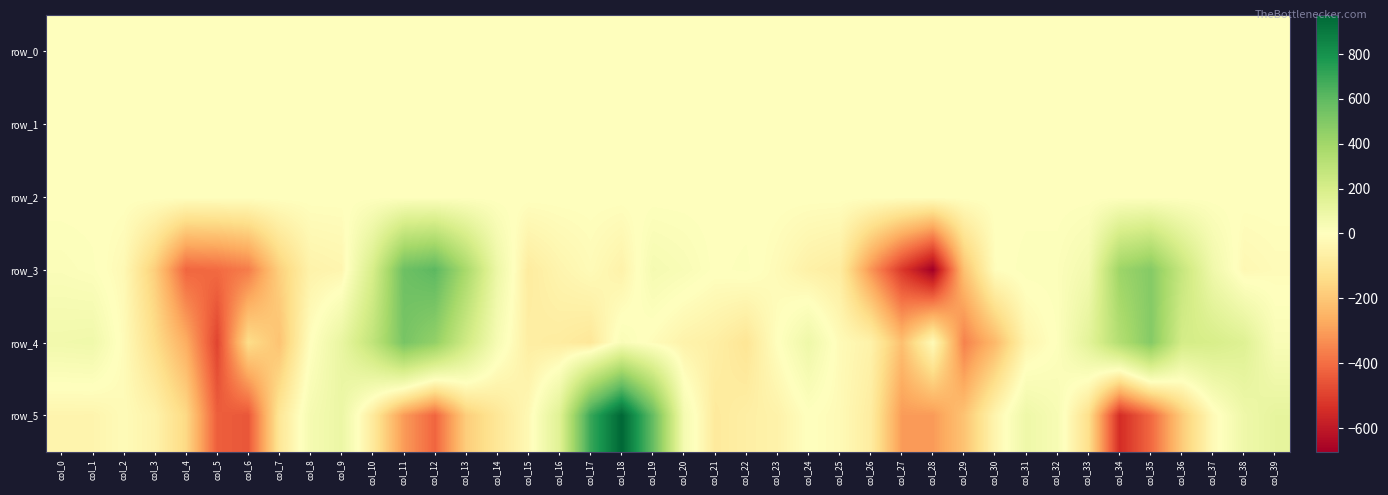

Reading right to left, what are all the values shown in this chart?

row_0: col_39=-0.2	col_38=-0.1	col_37=-0.2	col_36=-0.2	col_35=-0.1	col_34=0.3	col_33=0.4	col_32=0.3	col_31=0.1	col_30=-0.0	col_29=0.0	col_28=0.1	col_27=0.1	col_26=0.1	col_25=-0.1	col_24=-0.1	col_23=-0.1	col_22=-0.1	col_21=-0.0	col_20=0.2	col_19=0.4	col_18=-0.1	col_17=-0.6	col_16=-0.5	col_15=-0.3	col_14=-0.3	col_13=-0.2	col_12=-0.0	col_11=0.3	col_10=0.4	col_9=0.3	col_8=0.1	col_7=-0.1	col_6=-0.0	col_5=0.2	col_4=0.2	col_3=-0.0	col_2=-0.1	col_1=-0.1	col_0=-0.1
row_1: col_39=-0.1	col_38=-0.0	col_37=-0.0	col_36=-0.1	col_35=-0.3	col_34=-0.3	col_33=-0.2	col_32=-0.3	col_31=-0.3	col_30=-0.4	col_29=-0.4	col_28=-0.2	col_27=-0.0	col_26=0.1	col_25=0.1	col_24=0.1	col_23=0.1	col_22=0.1	col_21=0.2	col_20=0.2	col_19=0.1	col_18=-0.1	col_17=-0.2	col_16=-0.1	col_15=0.1	col_14=0.1	col_13=-0.1	col_12=-0.2	col_11=-0.4	col_10=-0.3	col_9=-0.3	col_8=-0.4	col_7=-0.4	col_6=-0.4	col_5=-0.2	col_4=0.0	col_3=0.1	col_2=0.1	col_1=0.0	col_0=0.0
row_2: col_39=1.0	col_38=0.9	col_37=0.8	col_36=0.7	col_35=0.9	col_34=1.3	col_33=1.2	col_32=1.0	col_31=1.0	col_30=1.1	col_29=1.3	col_28=1.2	col_27=0.6	col_26=0.7	col_25=0.9	col_24=1.0	col_23=1.0	col_22=1.0	col_21=1.0	col_20=1.0	col_19=0.9	col_18=1.1	col_17=1.0	col_16=1.1	col_15=0.9	col_14=0.7	col_13=0.6	col_12=0.9	col_11=1.2	col_10=1.4	col_9=1.0	col_8=1.1	col_7=1.3	col_6=1.1	col_5=1.0	col_4=0.6	col_3=0.8	col_2=0.9	col_1=1.0	col_0=1.0
row_3: col_39=-14.5	col_38=-27.6	col_37=73.5	col_36=265.2	col_35=487.6	col_34=413.9	col_33=59.8	col_32=15.2	col_31=15.3	col_30=-6.8	col_29=-214.7	col_28=-672.9	col_27=-517.4	col_26=-316.1	col_25=-77.9	col_24=-59.1	col_23=-17.9	col_22=11.2	col_21=3.5	col_20=30.3	col_19=48.0	col_18=-52.7	col_17=-17.9	col_16=-43.0	col_15=-79.6	col_14=88.9	col_13=374.3	col_12=607.2	col_11=558.3	col_10=197.8	col_9=-39.8	col_8=-51.1	col_7=-176.6	col_6=-370.2	col_5=-407.7	col_4=-417.3	col_3=-181.6	col_2=-24.5	col_1=10.6	col_0=20.6
row_4: col_39=29.4	col_38=160.6	col_37=197.1	col_36=212.9	col_35=487.7	col_34=338.7	col_33=137.6	col_32=7.8	col_31=-43.1	col_30=-235.7	col_29=-359.2	col_28=-18.6	col_27=-219.6	col_26=-54.9	col_25=-17.0	col_24=80.0	col_23=-2.1	col_22=-106.1	col_21=-68.2	col_20=-51.0	col_19=-12.5	col_18=27.8	col_17=-98.1	col_16=-78.2	col_15=-70.7	col_14=40.2	col_13=230.3	col_12=443.7	col_11=527.0	col_10=287.5	col_9=108.3	col_8=-3.0	col_7=-210.5	col_6=-136.9	col_5=-491.9	col_4=-265.1	col_3=-135.0	col_2=-15.0	col_1=73.7	col_0=68.0
row_5: col_39=121.8	col_38=79.7	col_37=-21.8	col_36=-191.6	col_35=-413.4	col_34=-546.6	col_33=-130.6	col_32=38.6	col_31=82.3	col_30=-42.4	col_29=-209.7	col_28=-307.4	col_27=-304.9	col_26=-77.2	col_25=-19.8	col_24=1.0	col_23=-53.0	col_22=-67.9	col_21=-87.7	col_20=51.9	col_19=581.8	col_18=974.5	col_17=698.1	col_16=156.1	col_15=-27.4	col_14=-102.5	col_13=-183.6	col_12=-419.4	col_11=-306.8	col_10=-87.2	col_9=94.7	col_8=48.9	col_7=-103.5	col_6=-450.3	col_5=-433.8	col_4=-150.6	col_3=-51.5	col_2=-16.0	col_1=-43.6	col_0=-42.8